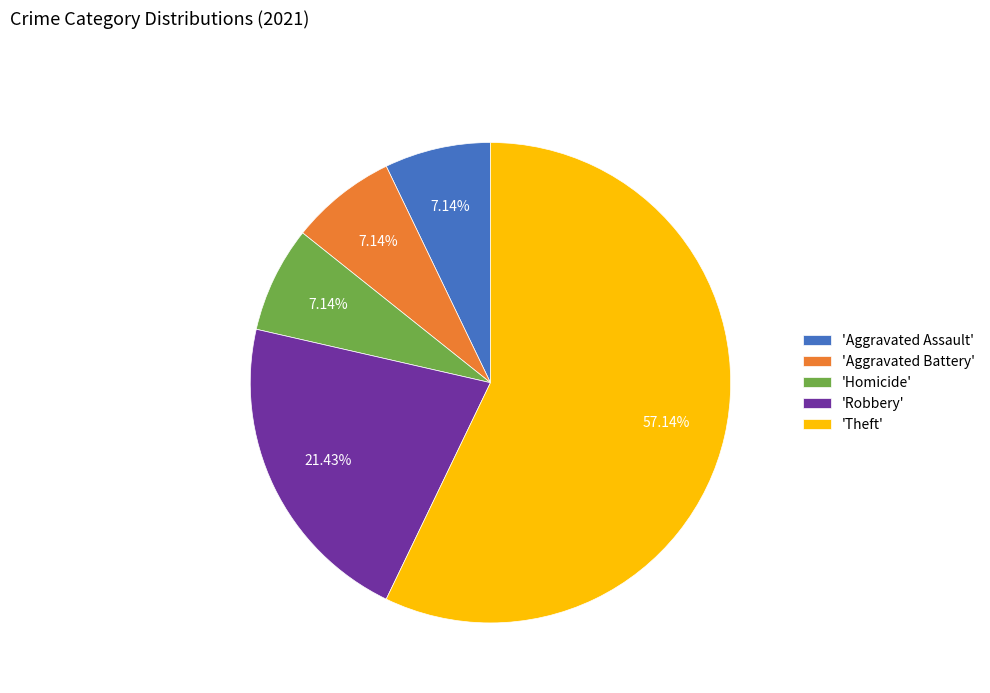

Which slice is the largest?

'Theft'